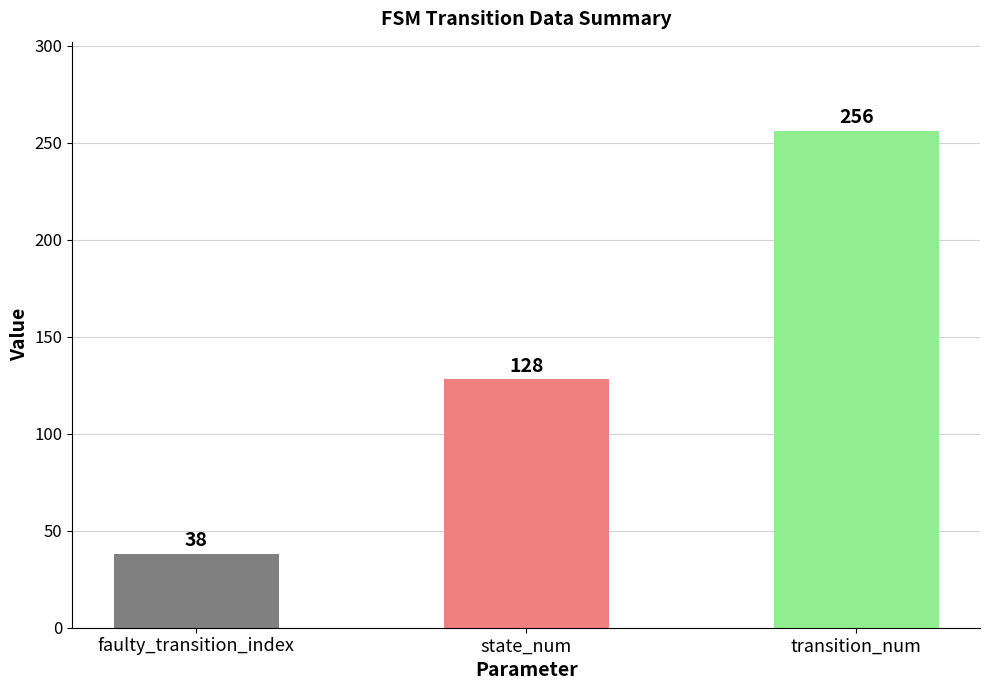

Count the values in the range 38 to 256.

3